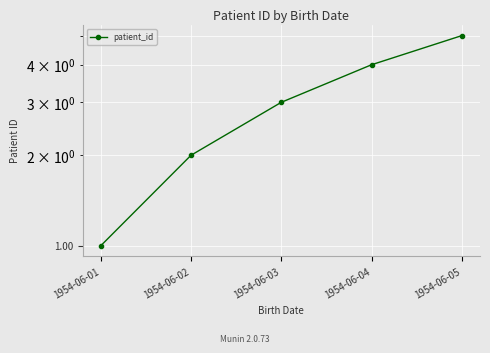

Reading right to left, what are all the values shown in this chart?

5	4	3	2	1